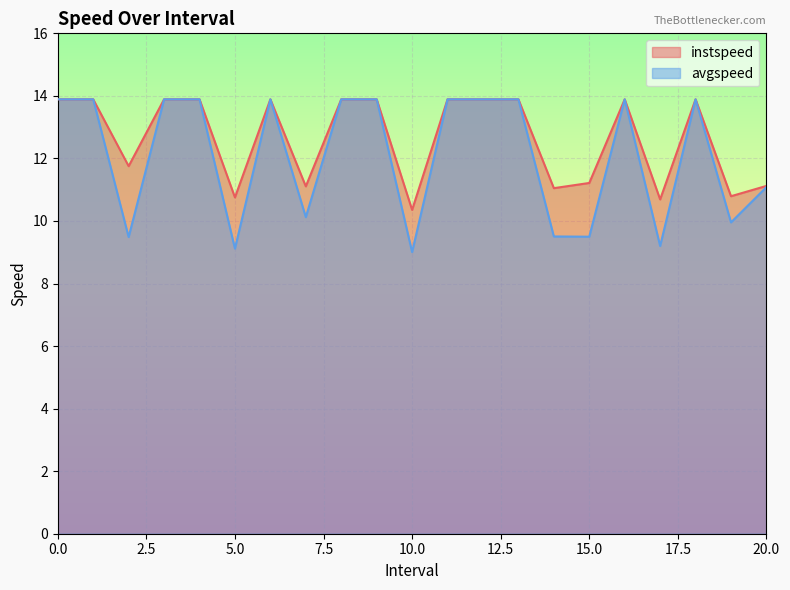

What are all the series names shown in the legend?

instspeed, avgspeed